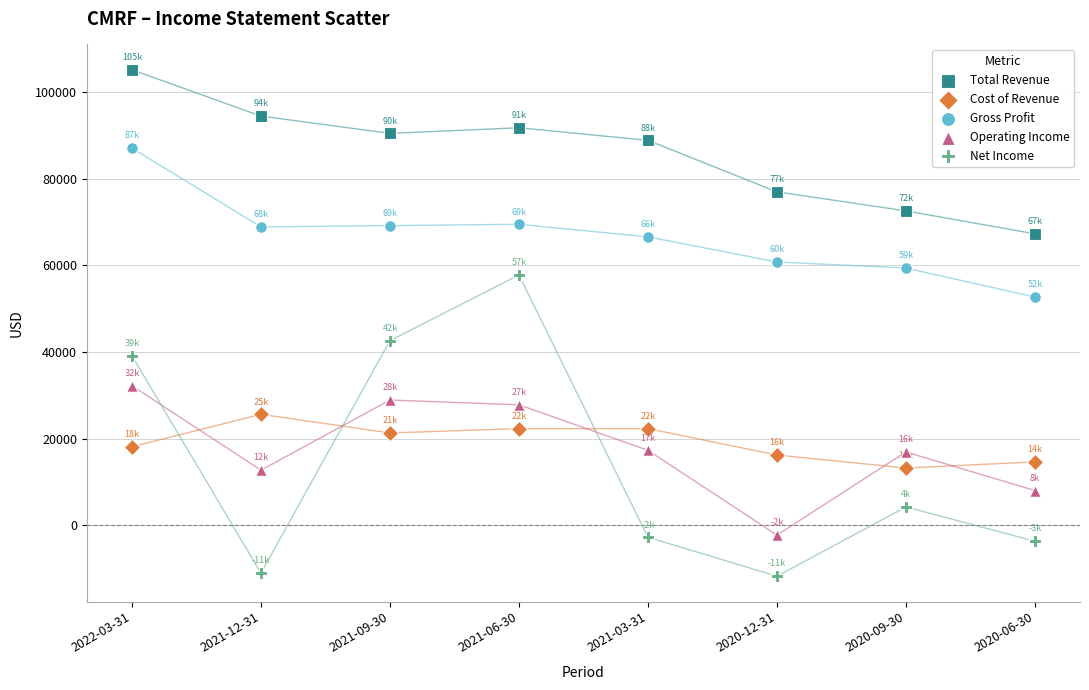

What are all the series names shown in the legend?

Total Revenue, Cost of Revenue, Gross Profit, Operating Income, Net Income